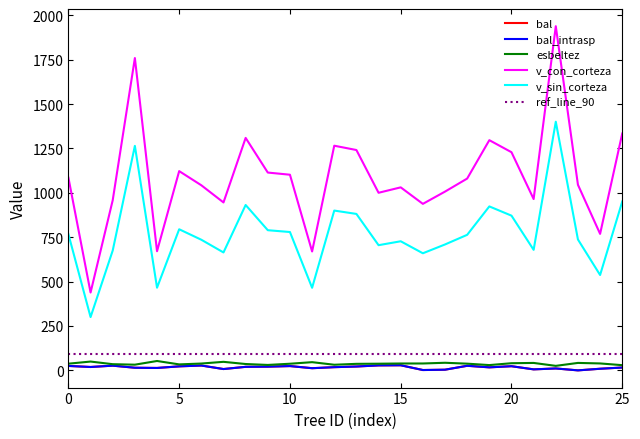

True or false: esbeltez has more than 2 interior local peaks.

True